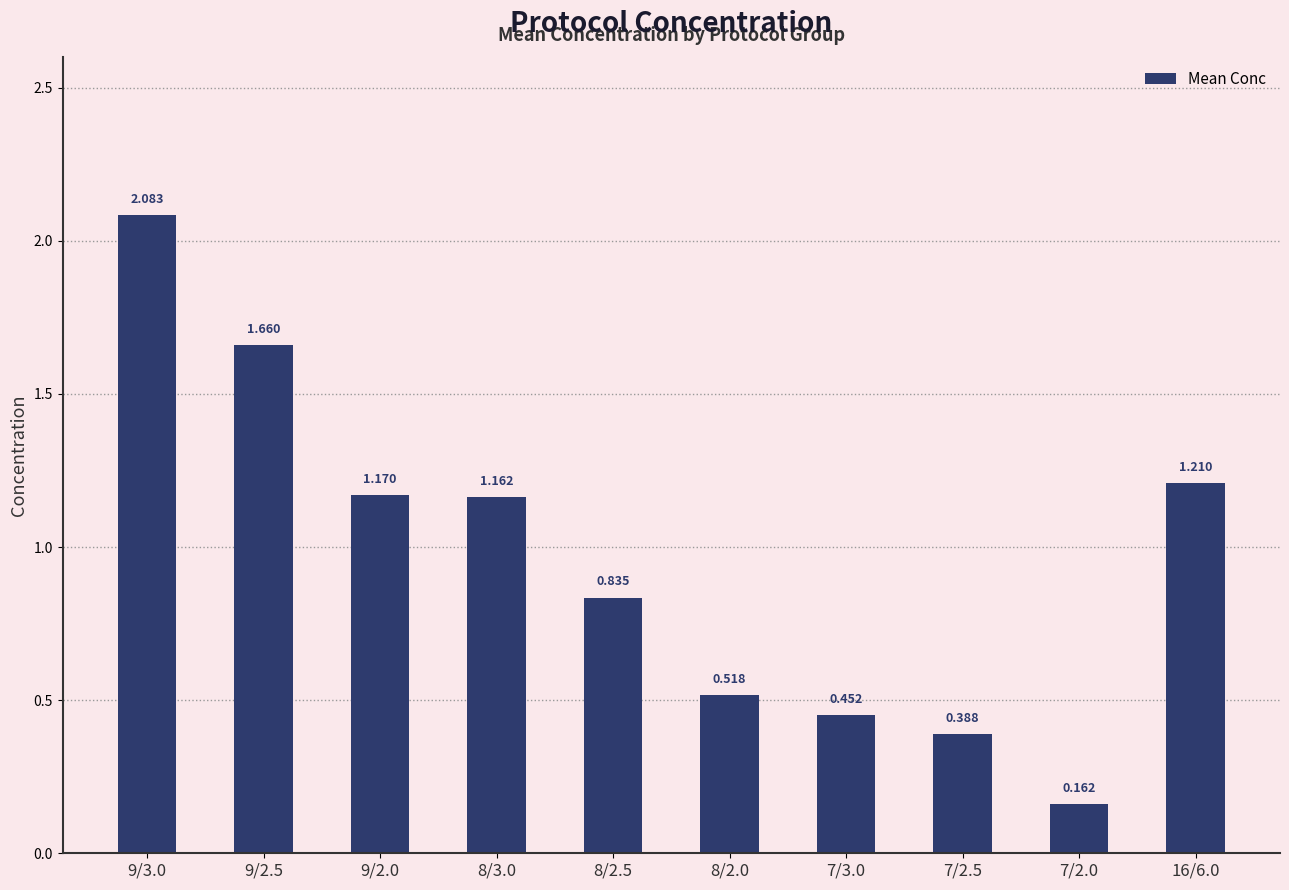

What position from the right is 7/2.0?

2